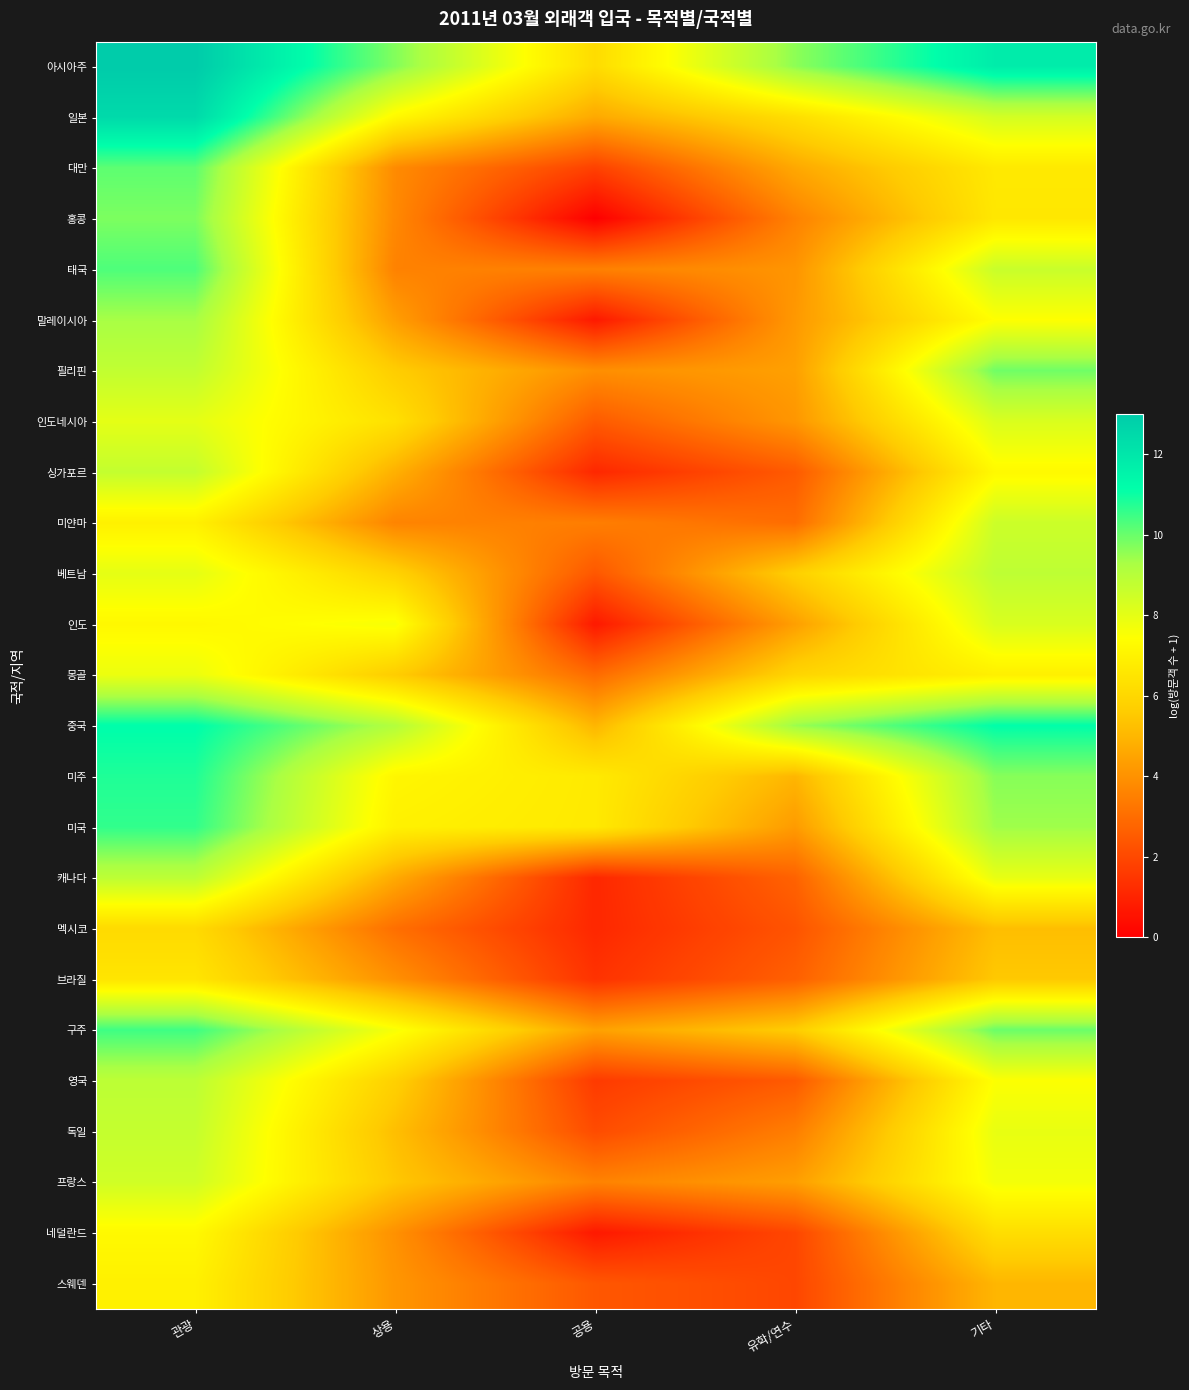

What is the total value across all series at 상용?

138.7